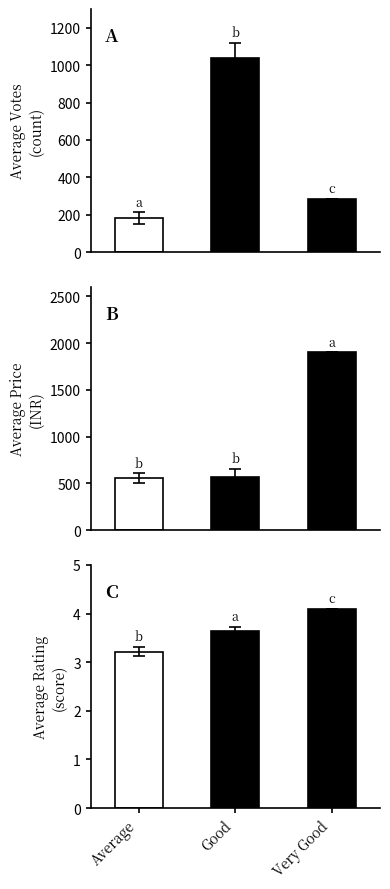

Reading left to right, transcribe all the data shown in this chart.

VOTES: Average=182.0	Good=1040.0	Very Good=285.0
PRICE: Average=558.0	Good=572.0	Very Good=1900.0
RATING: Average=3.2	Good=3.6	Very Good=4.1